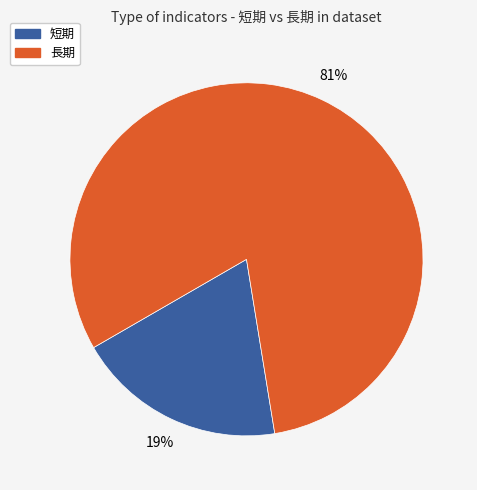

To the nearest percent, what is the combined percentage of 短期 and 長期?

100%